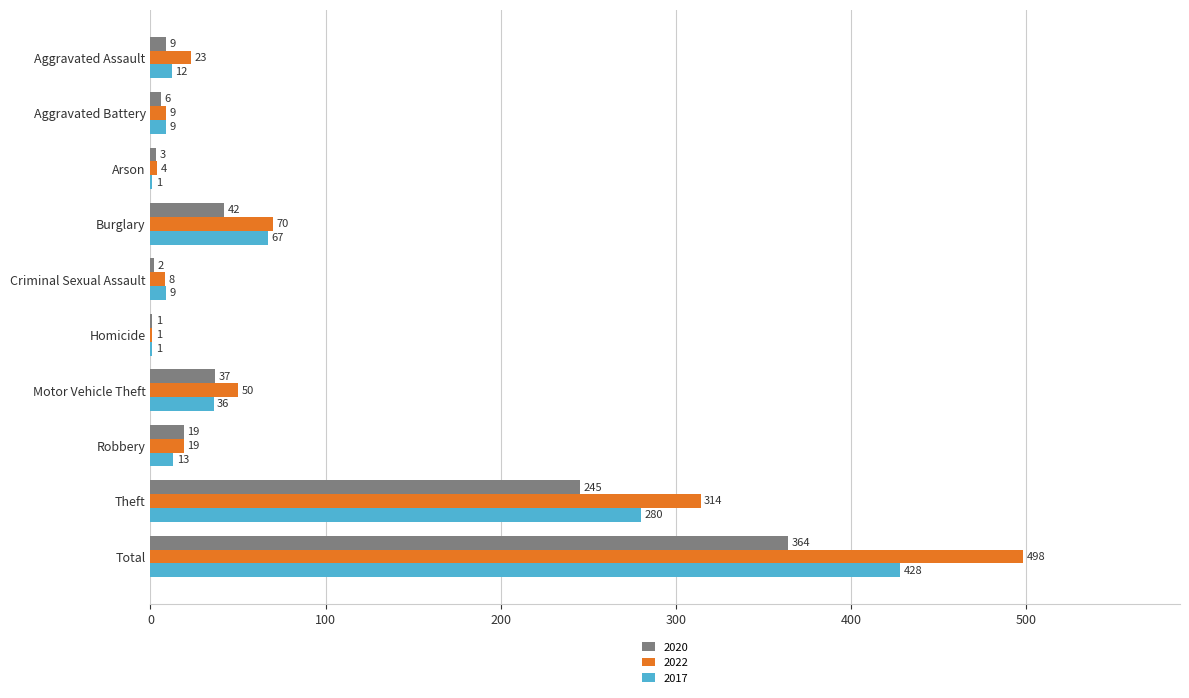

True or false: 2020 has a value of 382 at Theft.

False